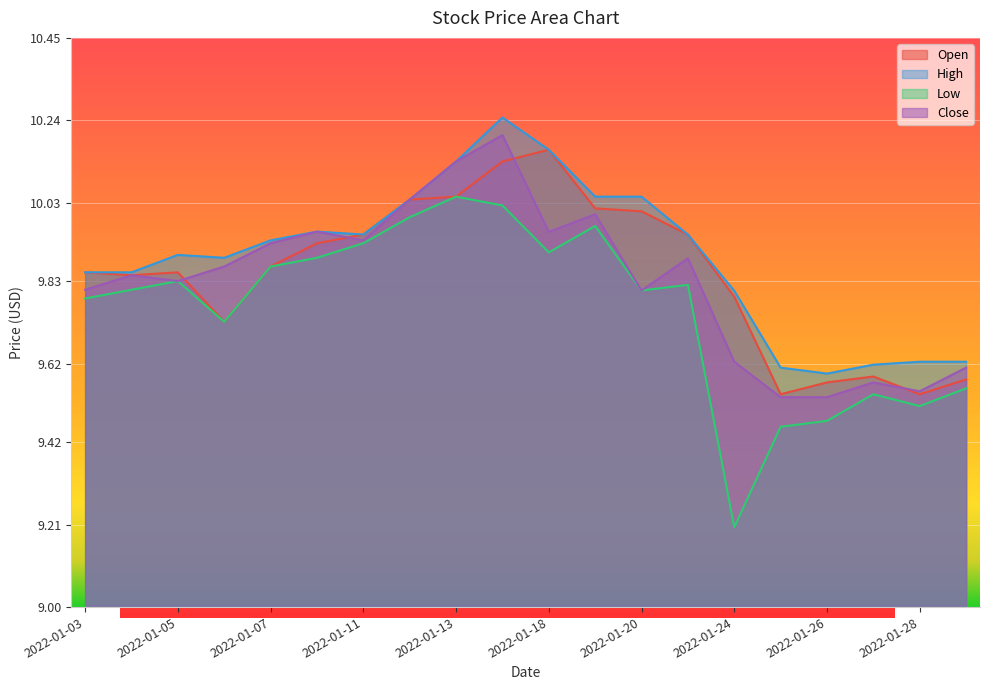

What are all the series names shown in the legend?

Open, High, Low, Close